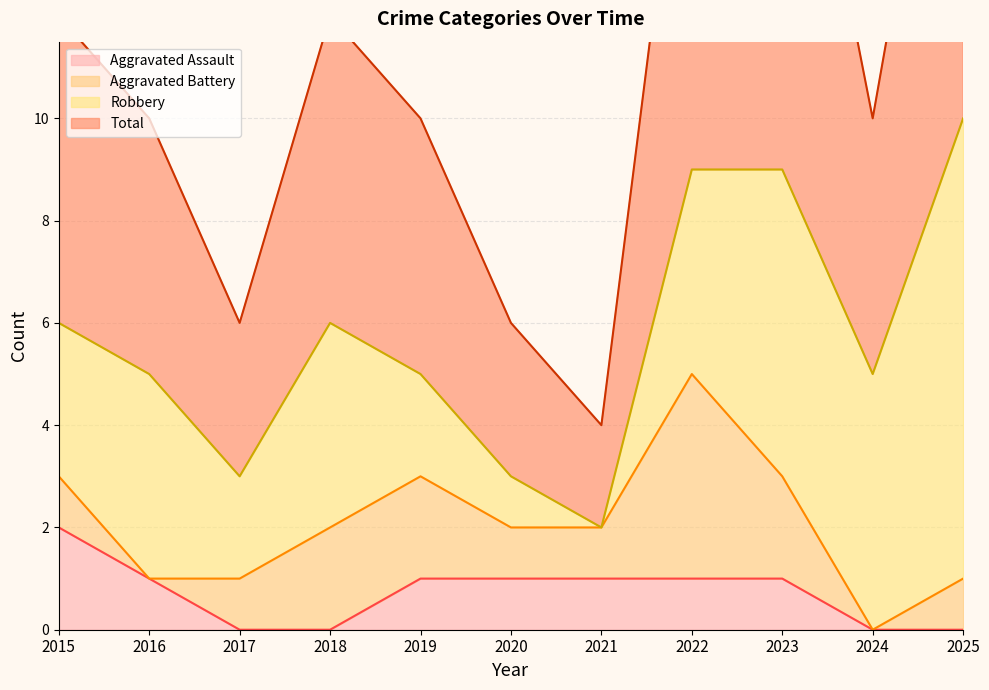

Is it true that Aggravated Assault equals 0 at 2024?

True